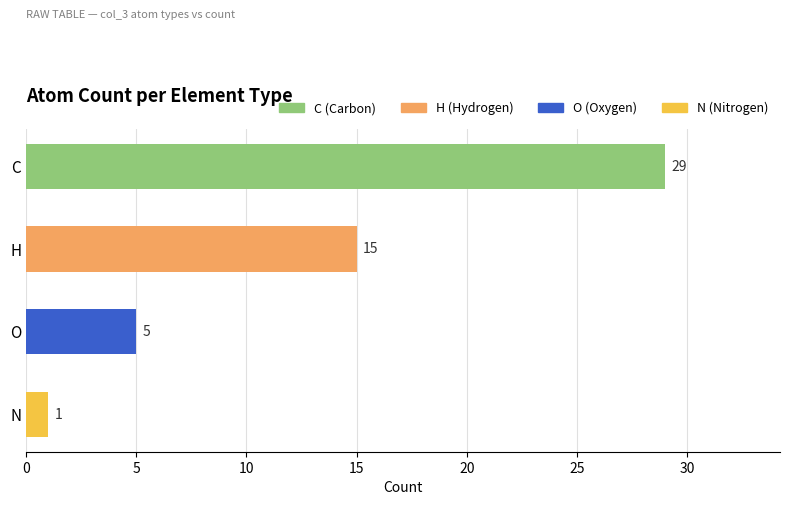

Count the number of categories in the chart.

4